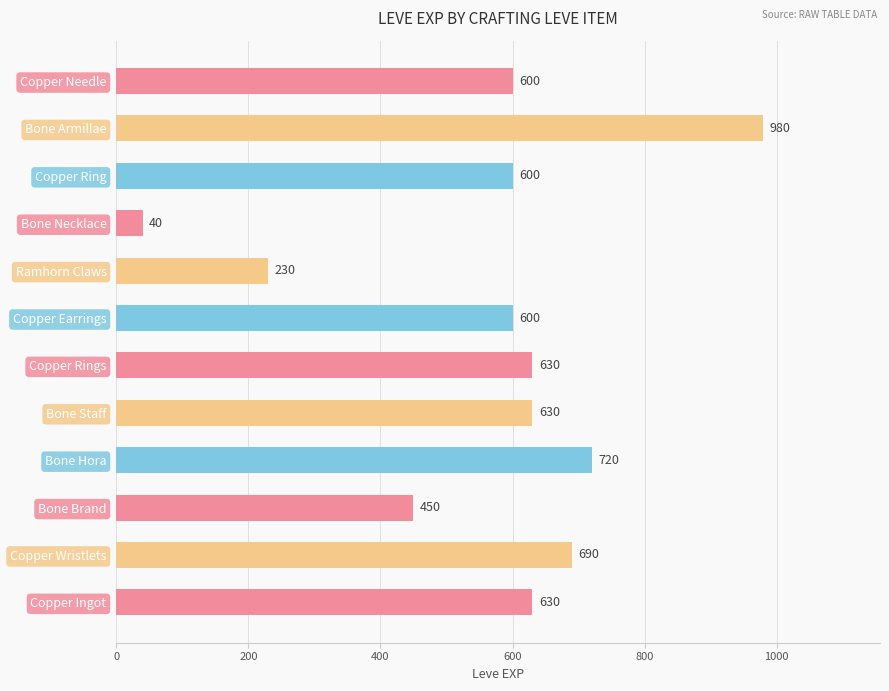

Which category has the highest value across all series?

Bone Armillae